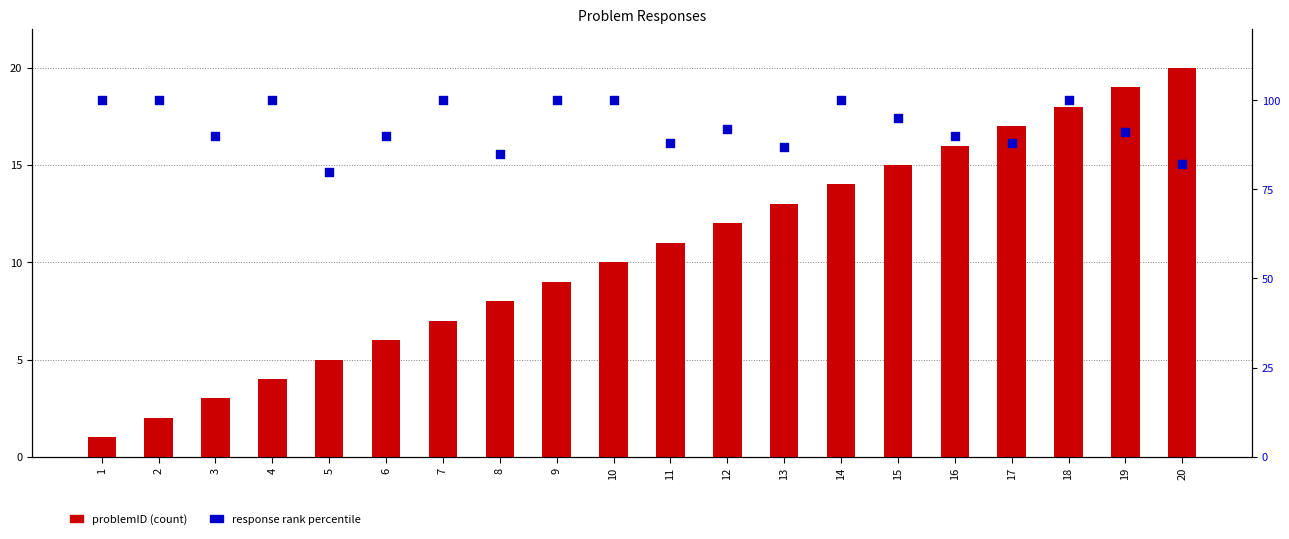

At which category is the sum across all series the highest?

18